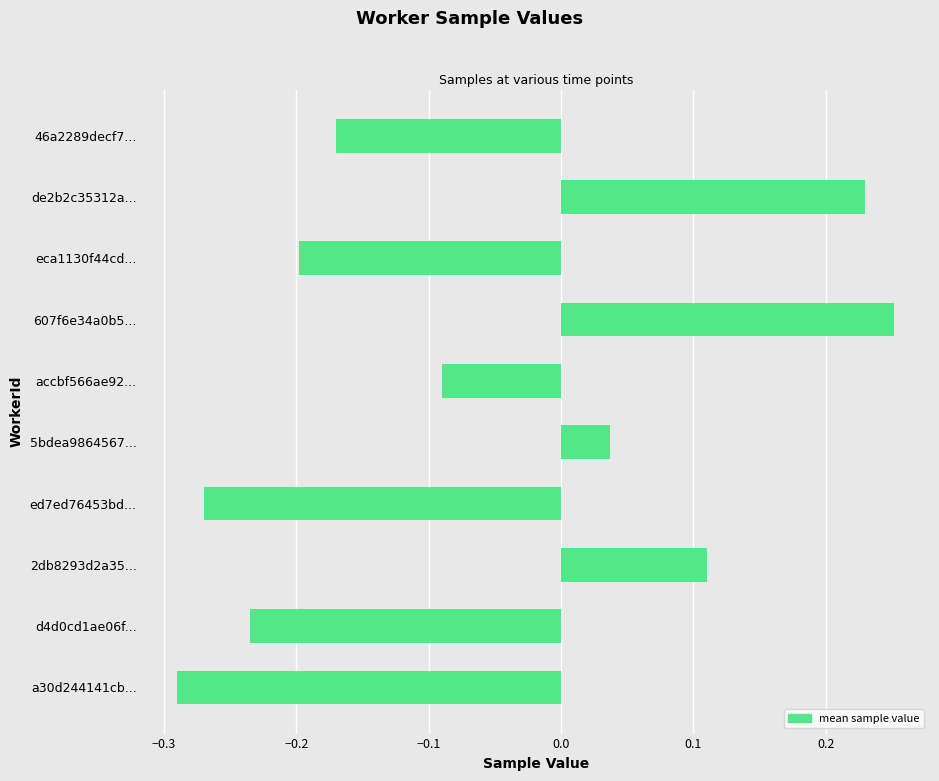

What is the change in value from accbf566ae92... to de2b2c35312a...?

+0.3